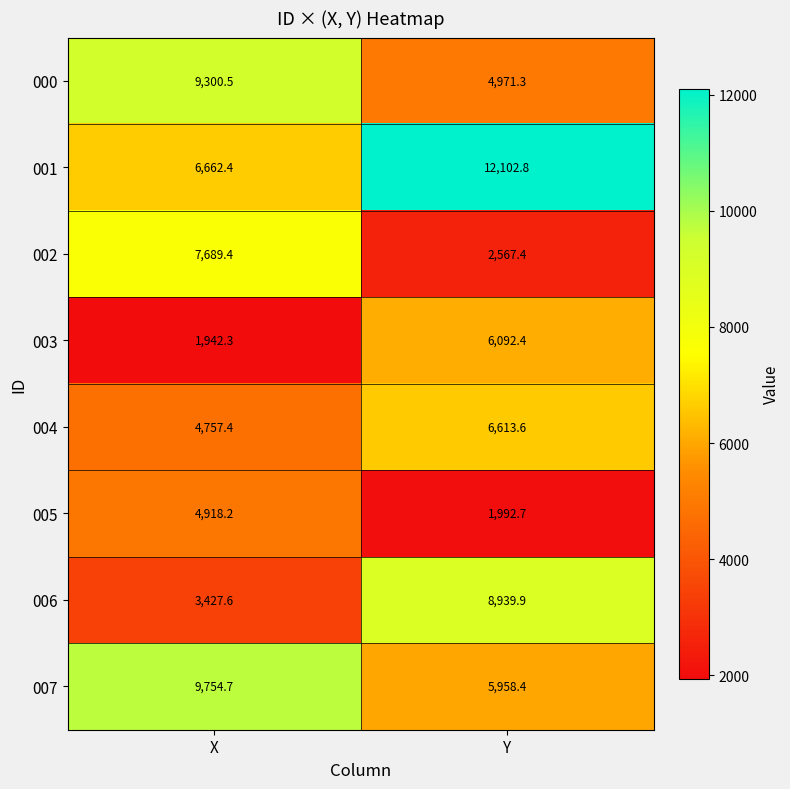

Is the value of 004 at Y greater than the value of 000 at Y?

Yes